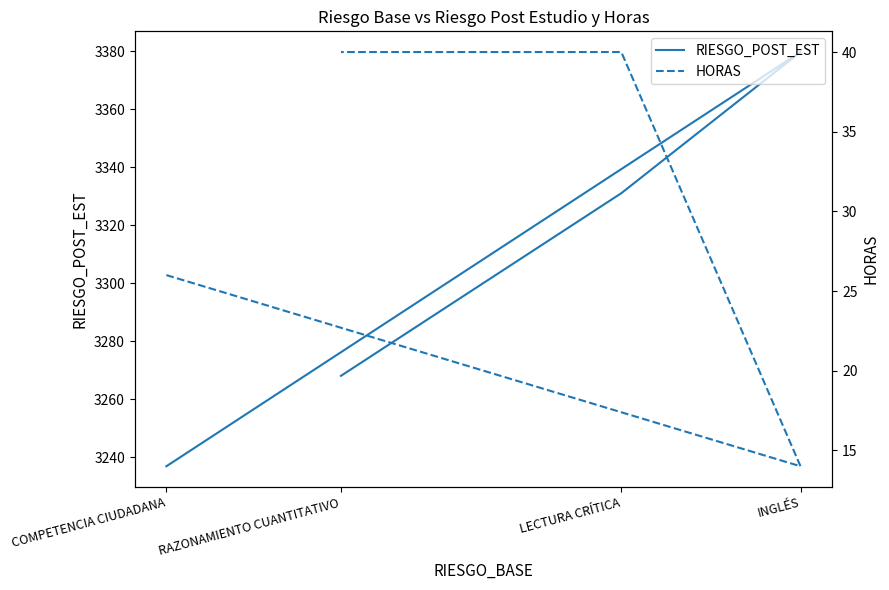

What is the highest value of the HORAS series?

40.0